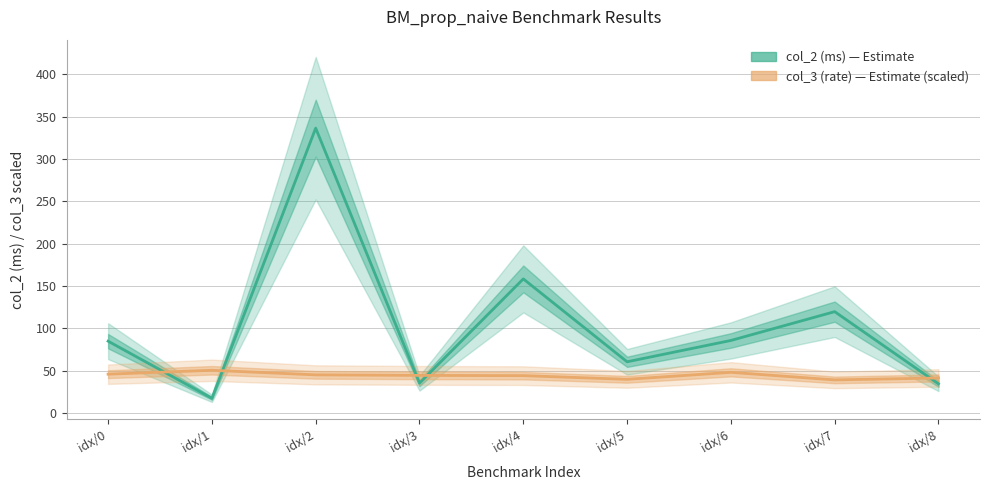

Reading left to right, what are all the values shown in this chart?

col_2 (ms): 84.9	17.4	336.6	35.3	158.5	60.5	85.7	119.8	34.5
col_3 (rate) [scaled]: 45.9	50.5	45.1	44.5	44.2	39.8	48.1	39.1	41.4